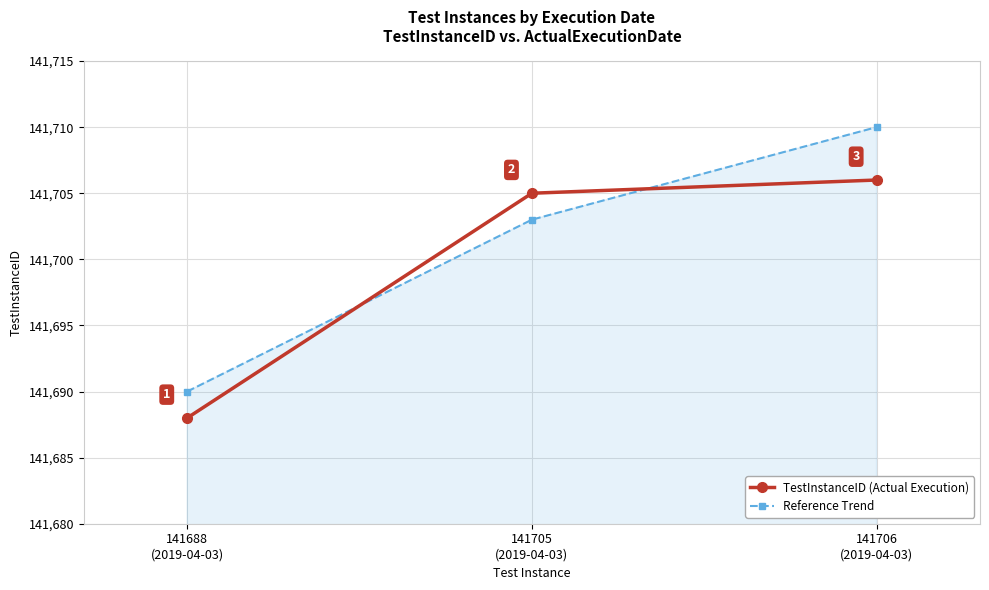

Which category has the highest value in the TestInstanceID (Actual Execution) series?

141706
(2019-04-03)